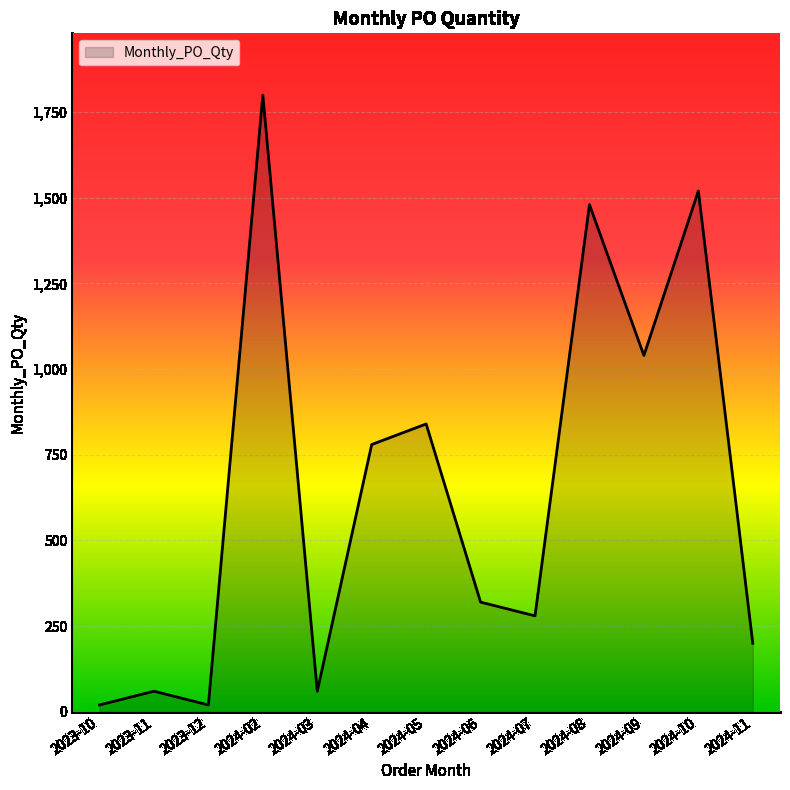

True or false: the data has more than 2 interior local peaks.

True